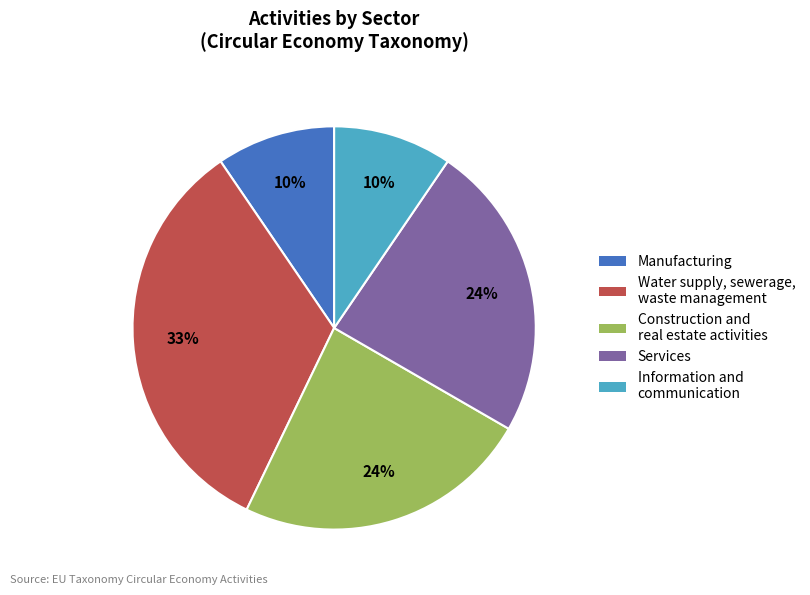

Which has a higher value, Water supply, sewerage, waste management or Information and communication?

Water supply, sewerage, waste management